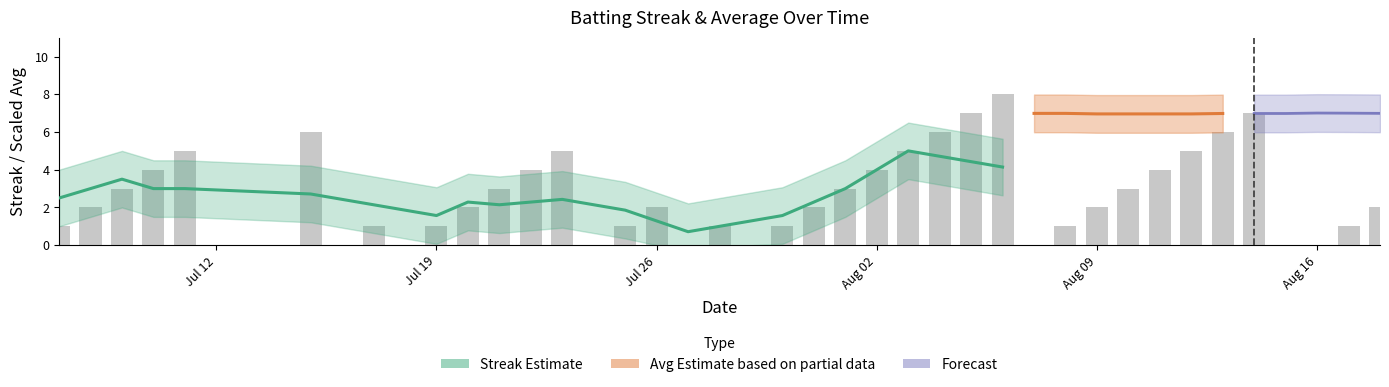

Which category has the highest value across all series?

2010-08-06